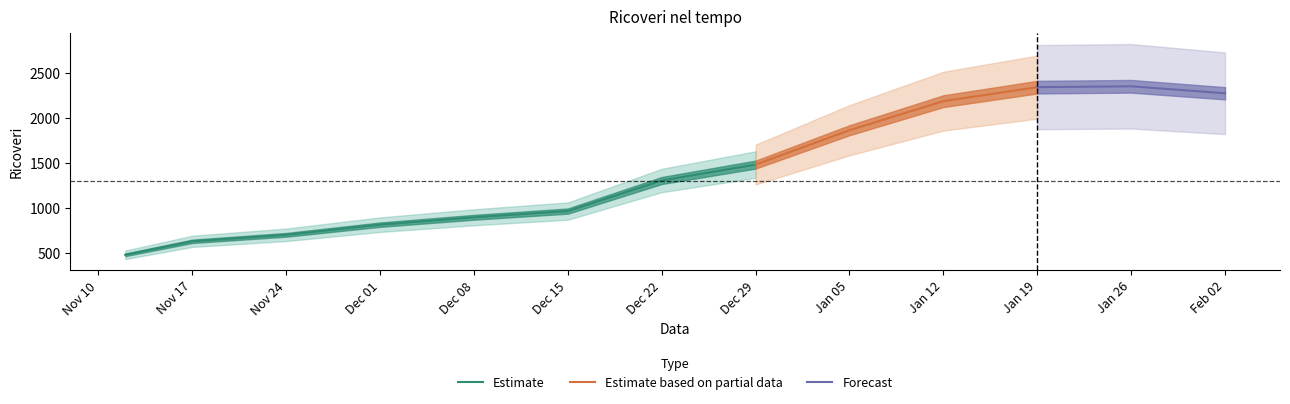

The value at 2021-11-12 is 475.0. True or false?

True